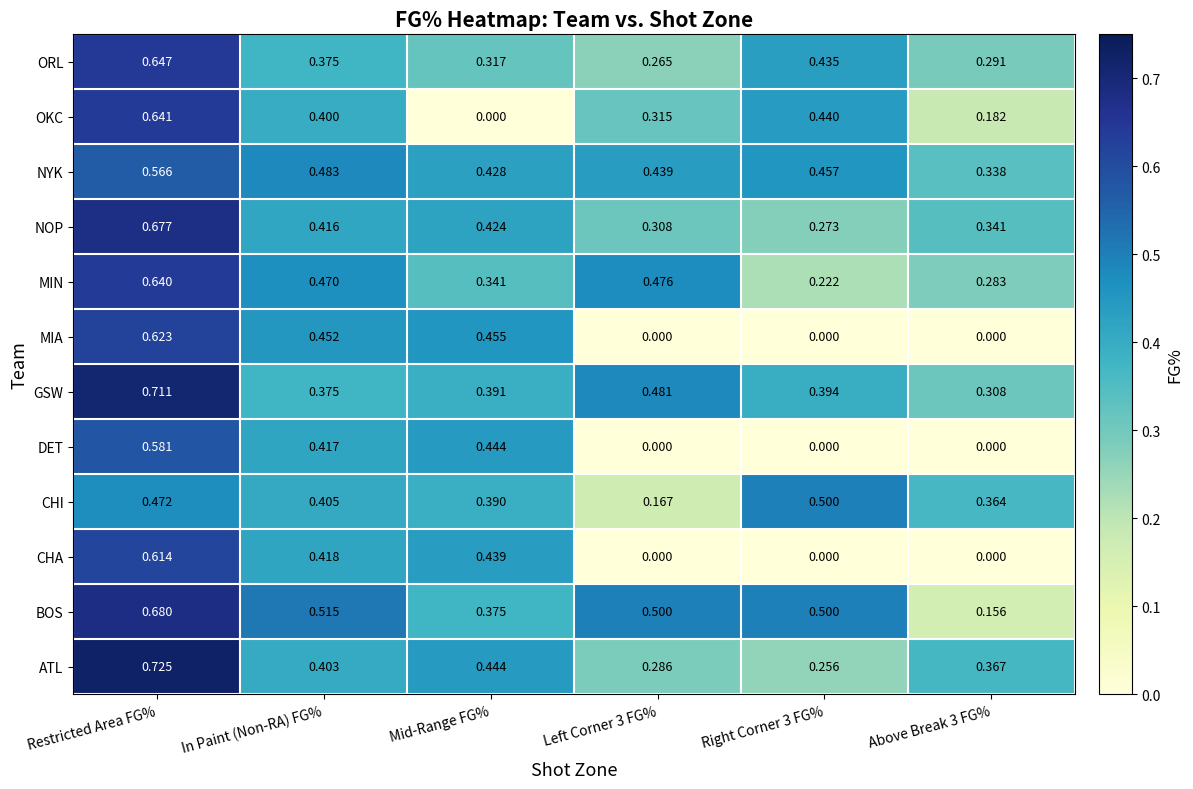

List the series in order of their peak value, highest first.

ATL, GSW, BOS, NOP, ORL, OKC, MIN, MIA, CHA, DET, NYK, CHI